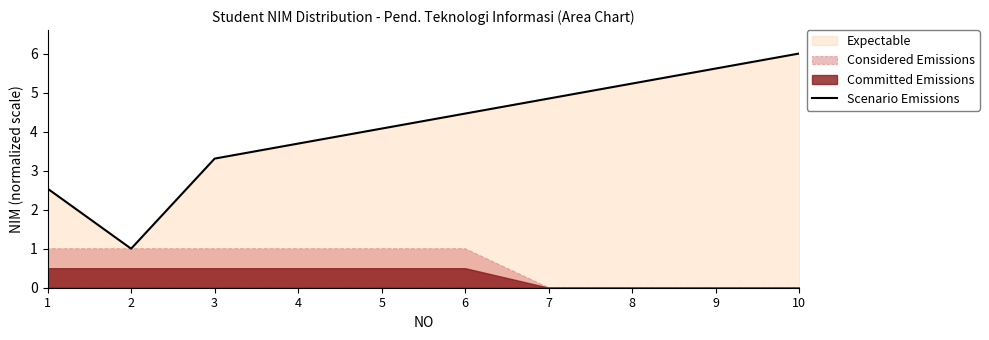

What is the value of the 5th point from the left?

4.1